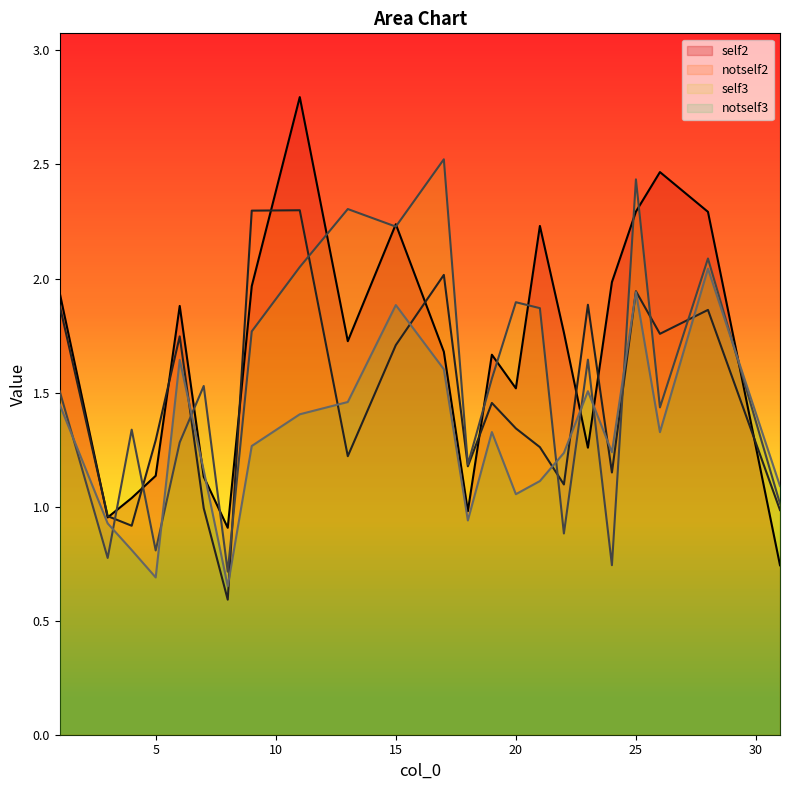

What is the highest value of the notself3 series?

2.0